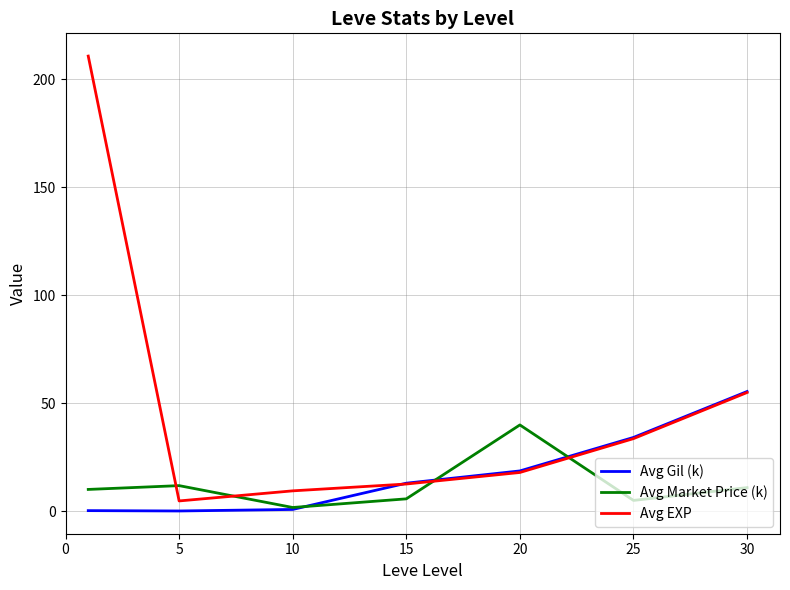

What is the difference between the maximum and minimum values in the Avg Gil (k) series?

55.3